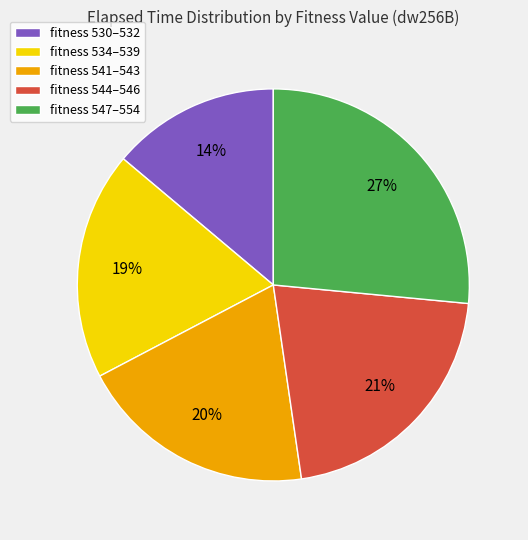

Between fitness 547–554 and fitness 530–532, which is larger?

fitness 547–554